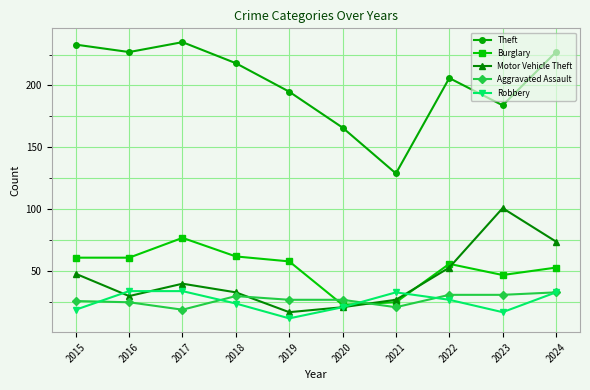

Is this an area chart (filled region under the line)?

No